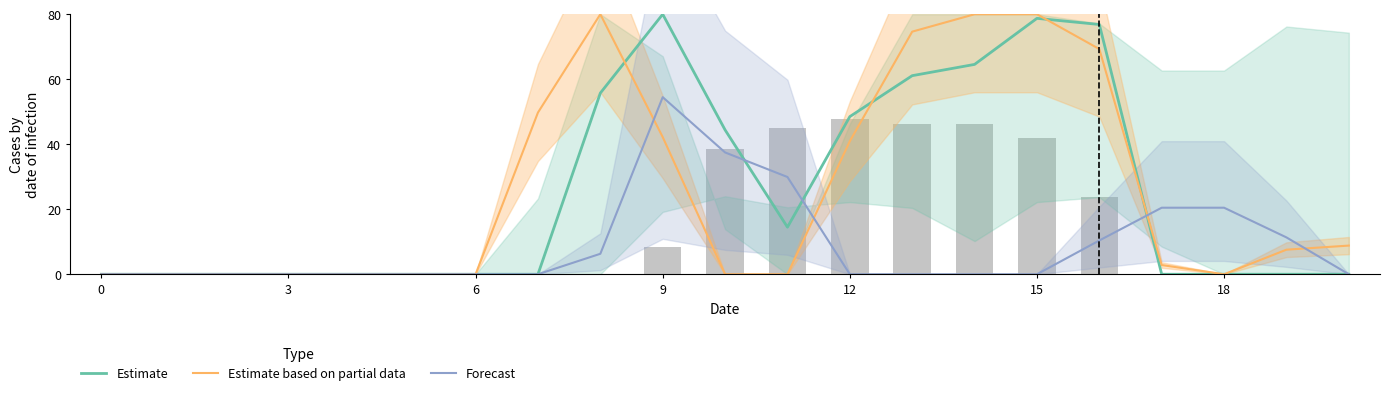

Rank the series by their maximum value, from highest to lowest.

Estimate, Estimate based on partial data, Forecast